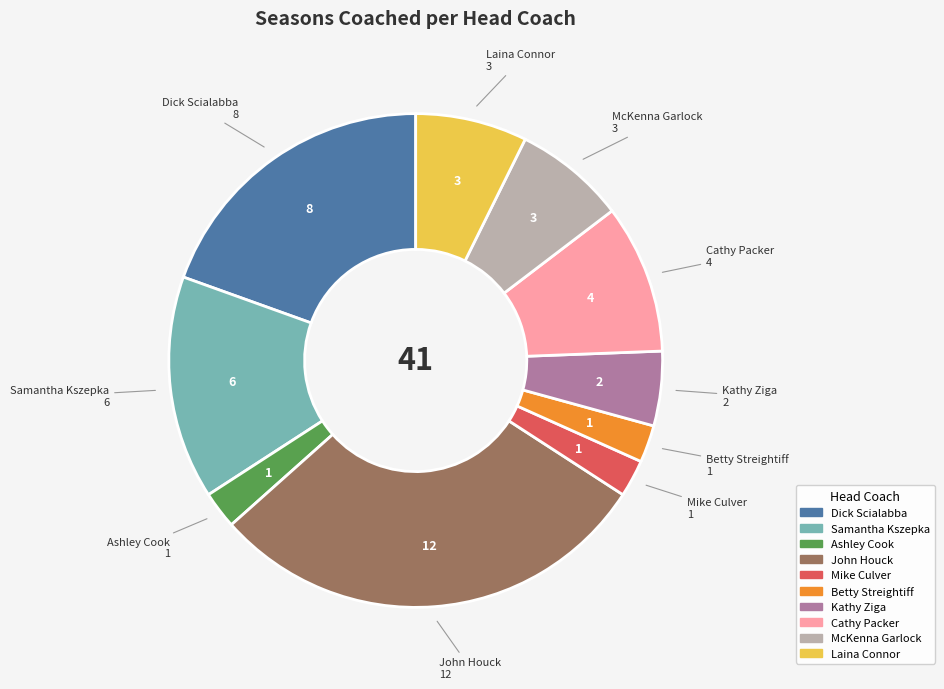

Does any single category account for the majority?

No